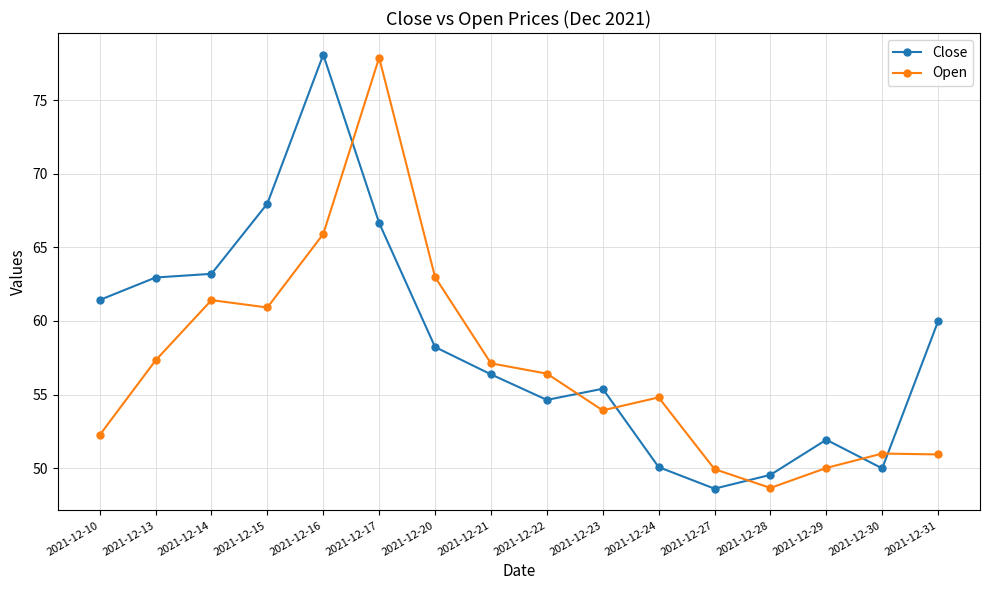

Does the chart display data point markers on the line(s)?

Yes